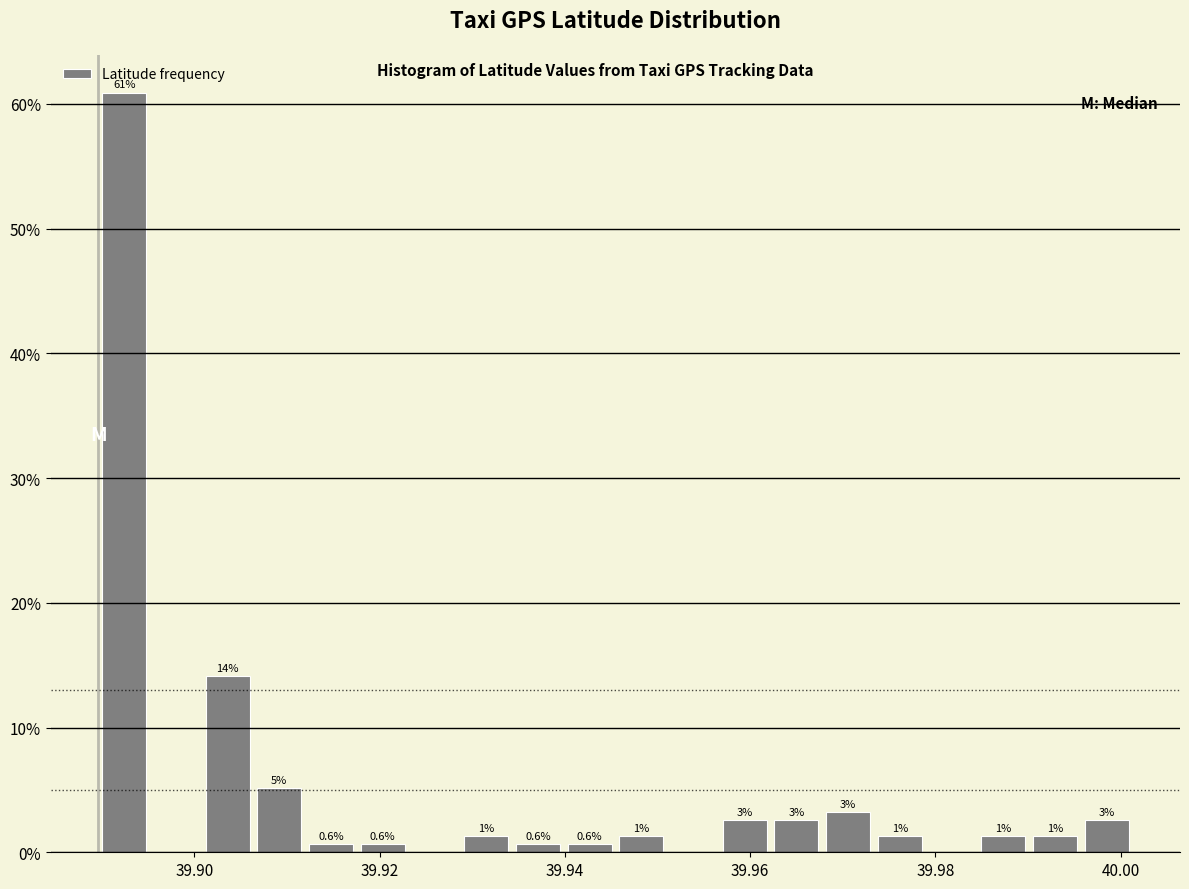

Around what value on the x-axis is the tallest bar? Give the approximate position of its centre, as read against the axis.

39.892